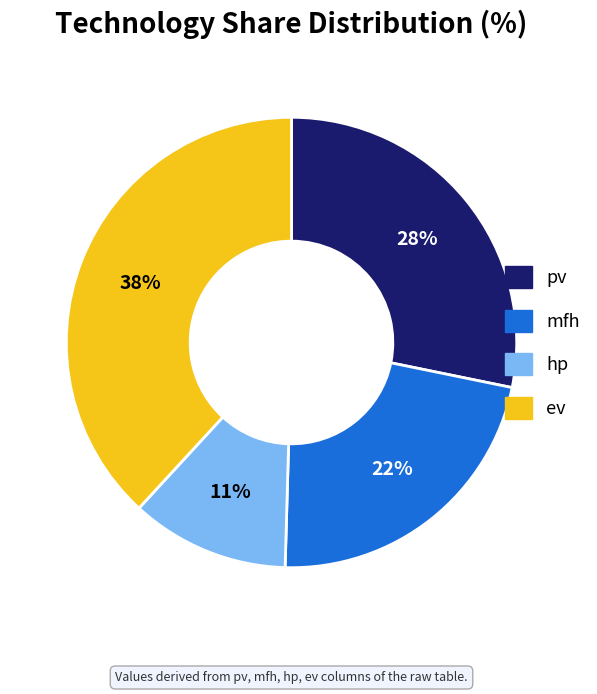

Is there a majority slice in this chart?

No